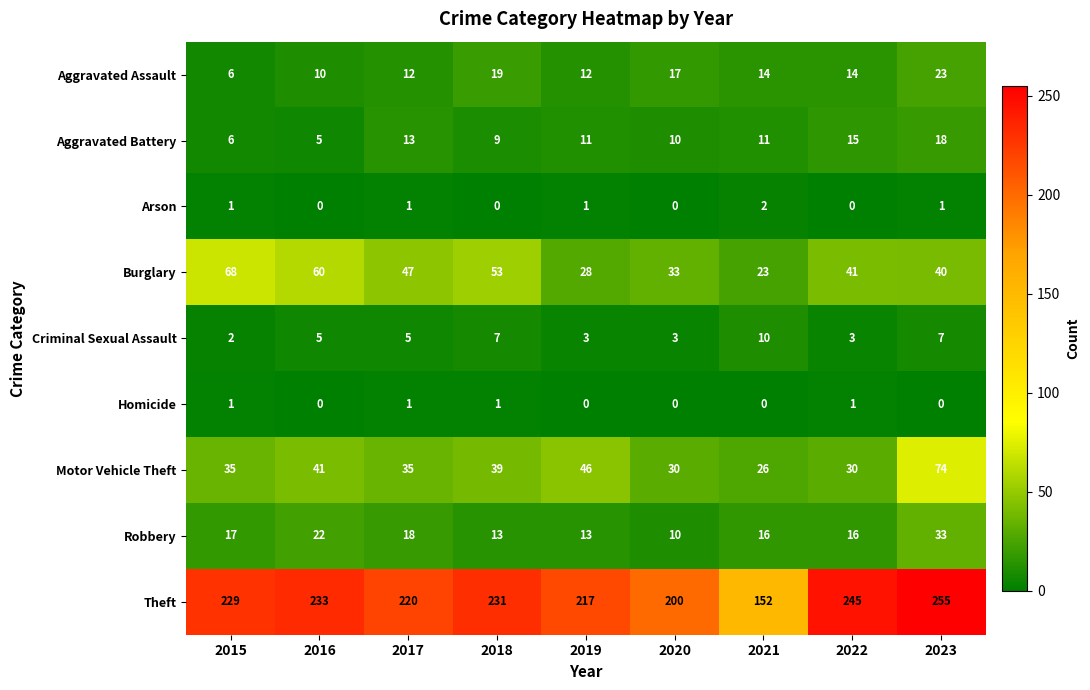

Which series changed the most between 2020 and 2021?

Theft